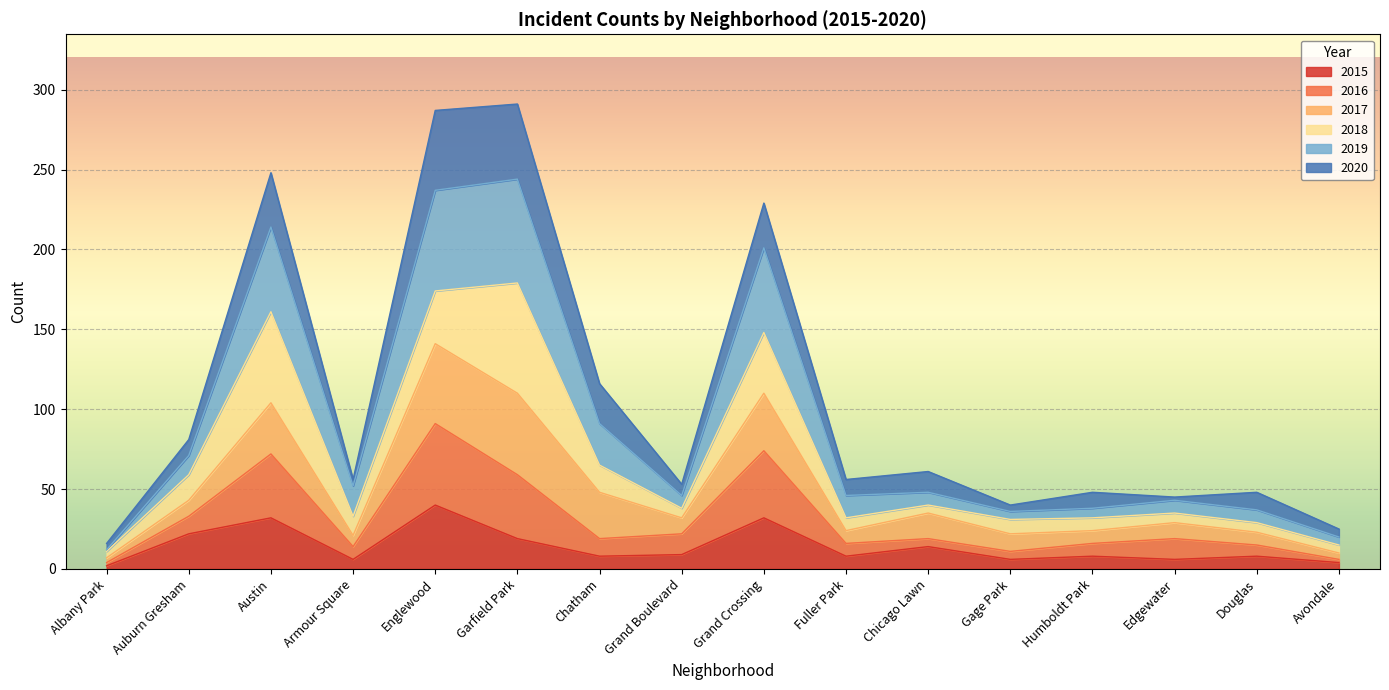

What is the minimum value shown in the chart?

2